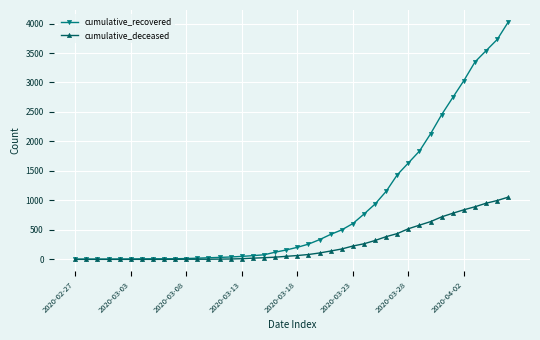

What is the value of the cumulative_recovered point at the 11th from the left?

14